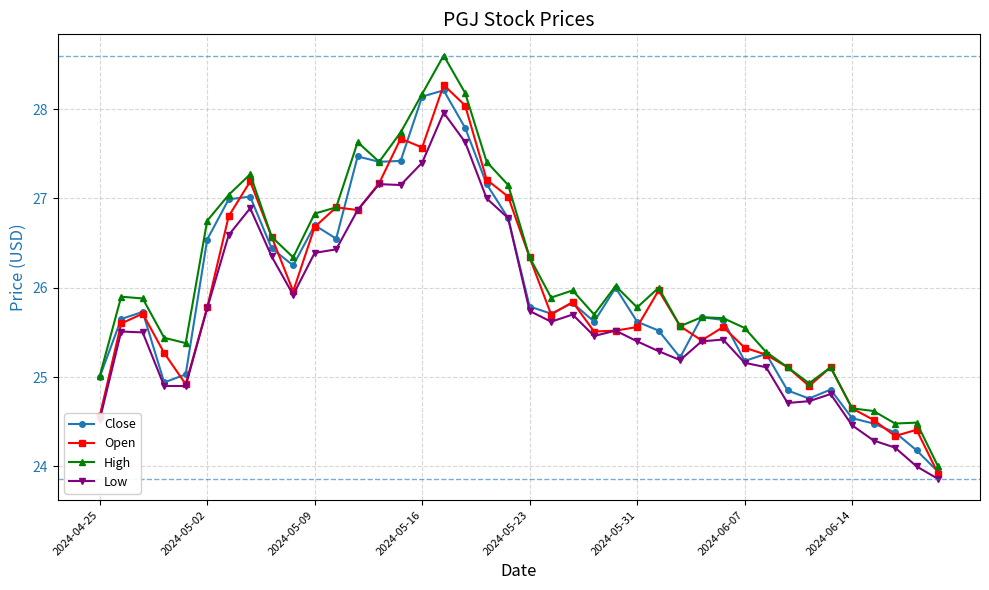

What is the value of the Close point at the 7th from the left?

27.0